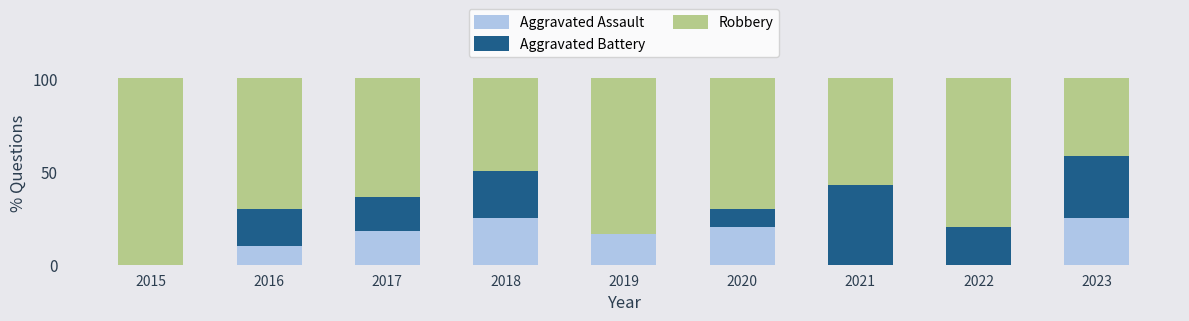

What is the total value across all series at 2021?

100.0